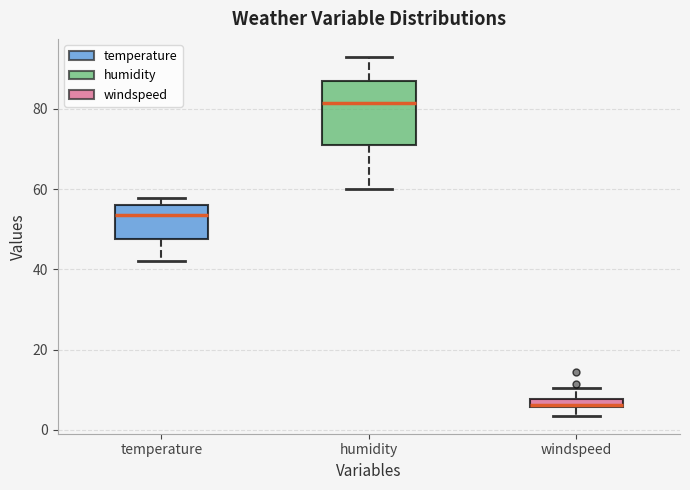

Which box is the tallest, from its lower edge to its upper edge?

humidity